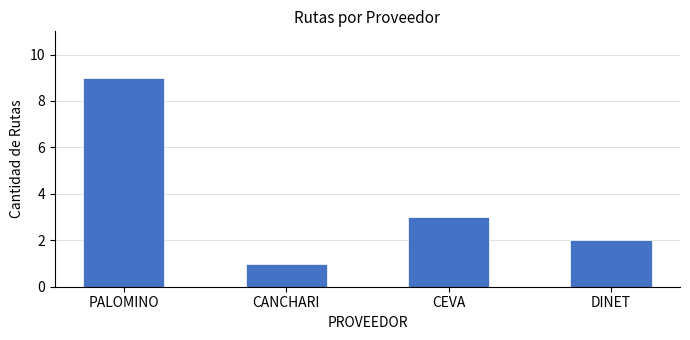

Which category has the highest value across all series?

PALOMINO